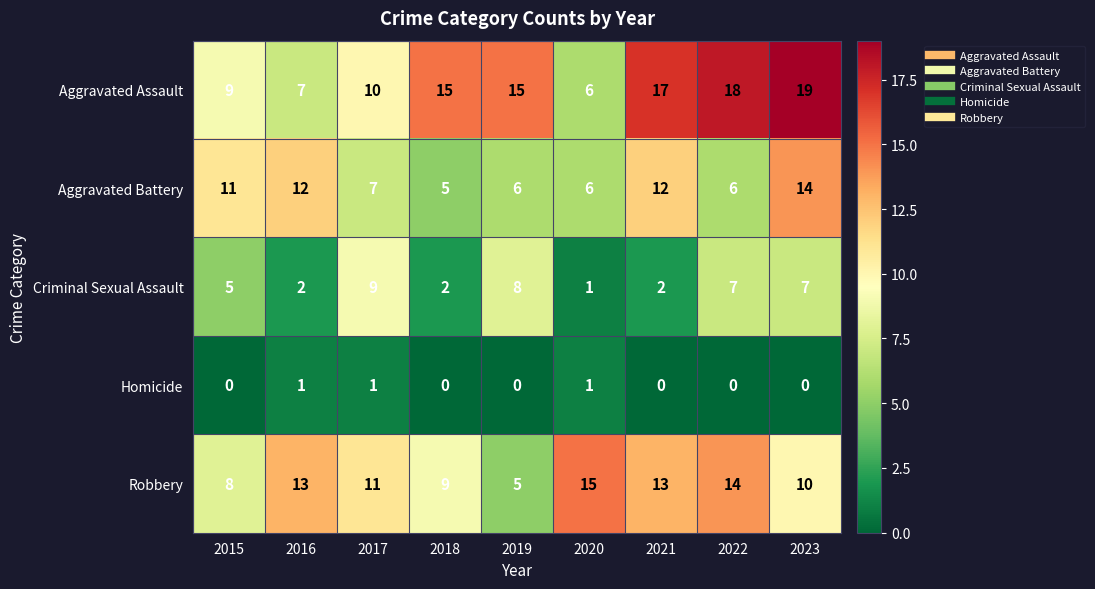

Between 2017 and 2019, which series saw the biggest shift?

Robbery